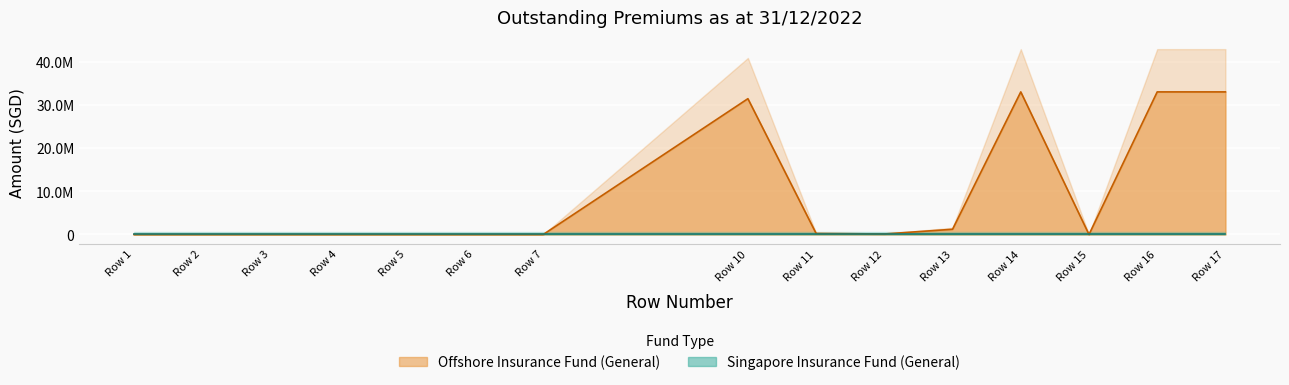

The value at Row 17 is 57588068. True or false?

False